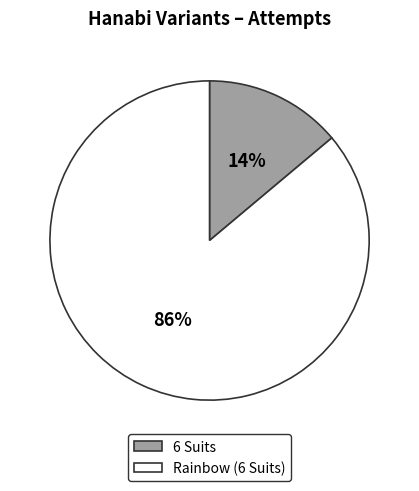

How many segments does this pie chart have?

2